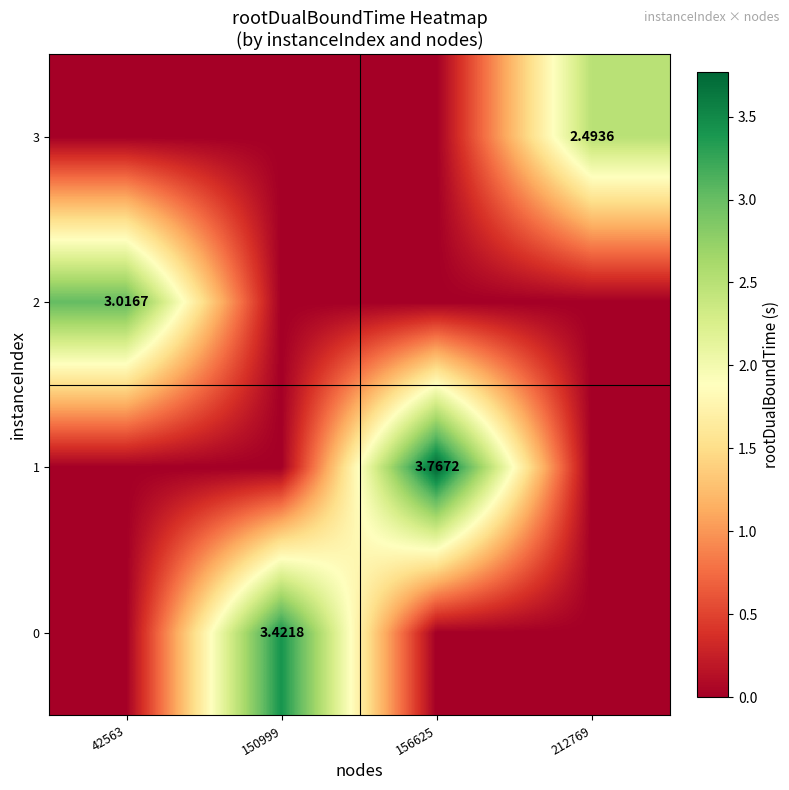

At how many categories does at least one series exceed 0?

4